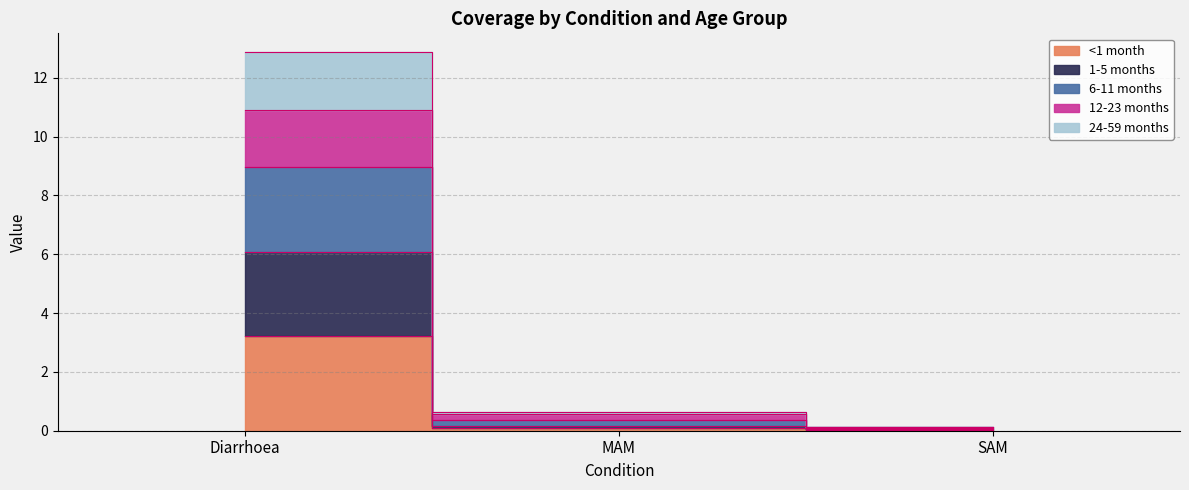

What is the label of the 1st point from the left?

Diarrhoea